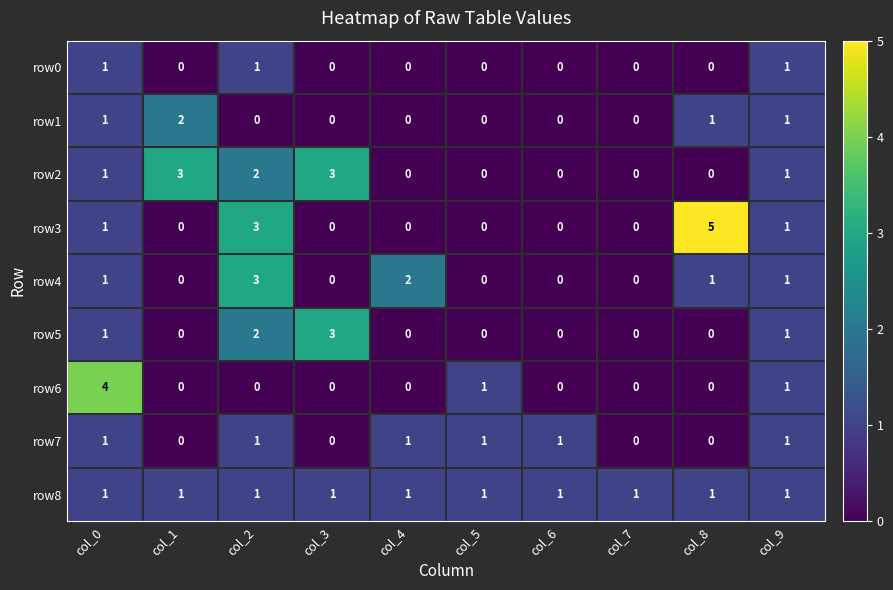

What is the difference between the maximum and minimum values in the row2 series?

3